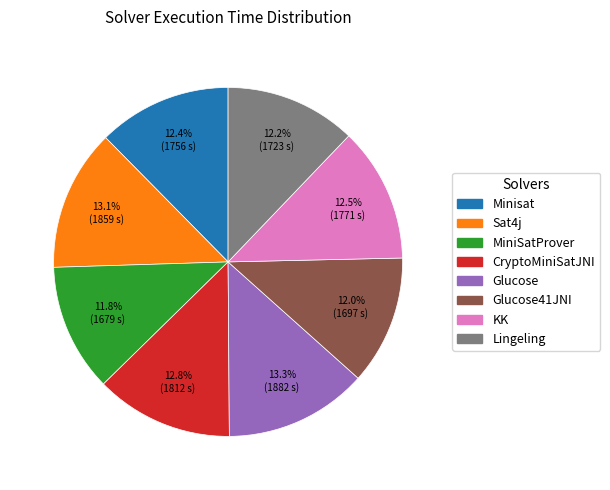

Is there any slice that represents more than half of the pie?

No